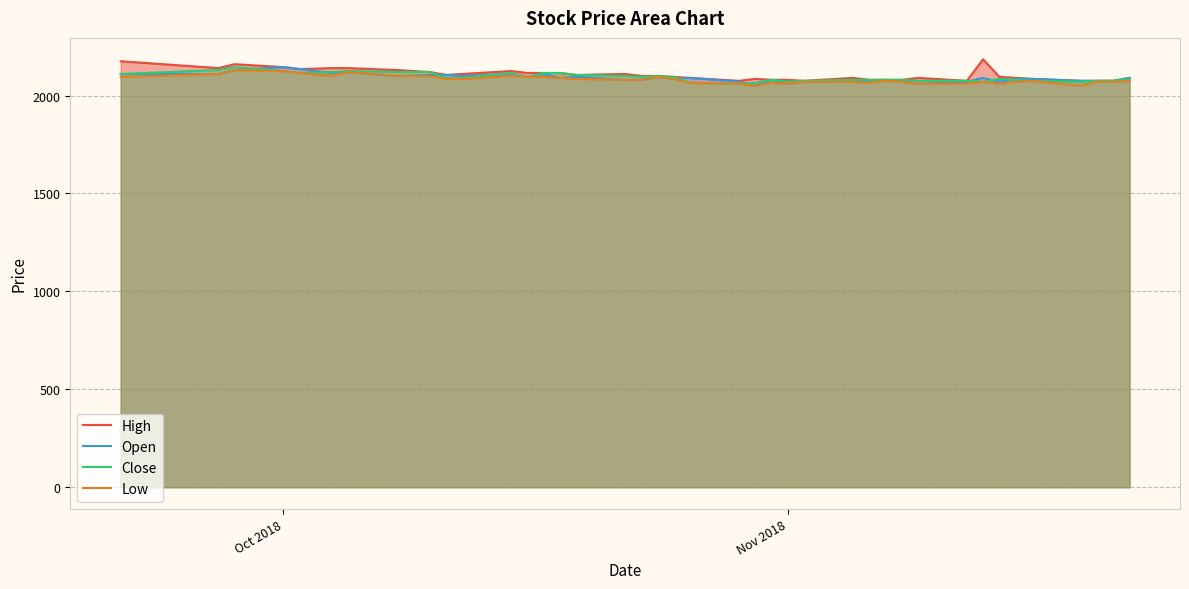

What is the minimum value for Close?

2060